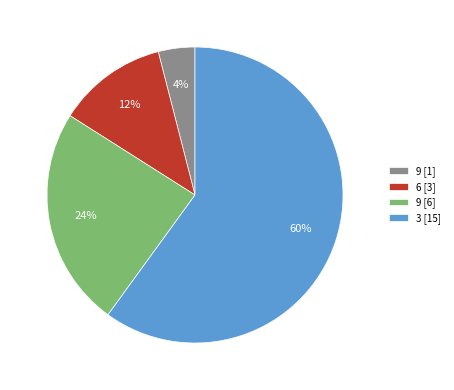

Count the number of slices in the pie.

4